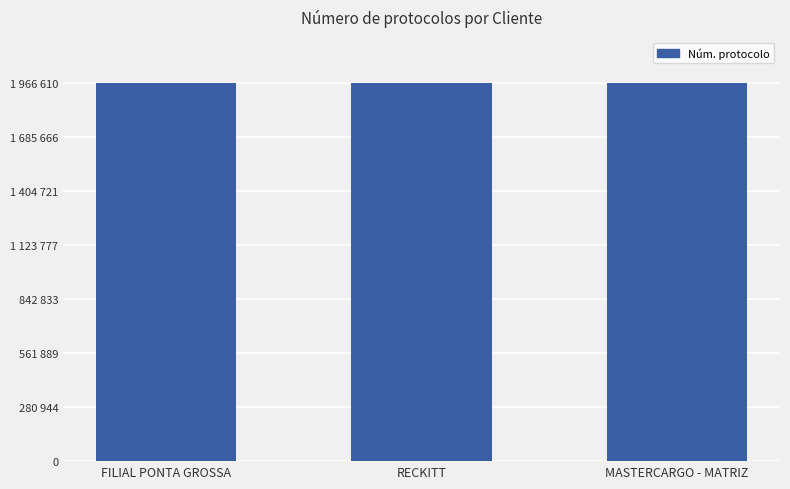

What position from the left is RECKITT?

2